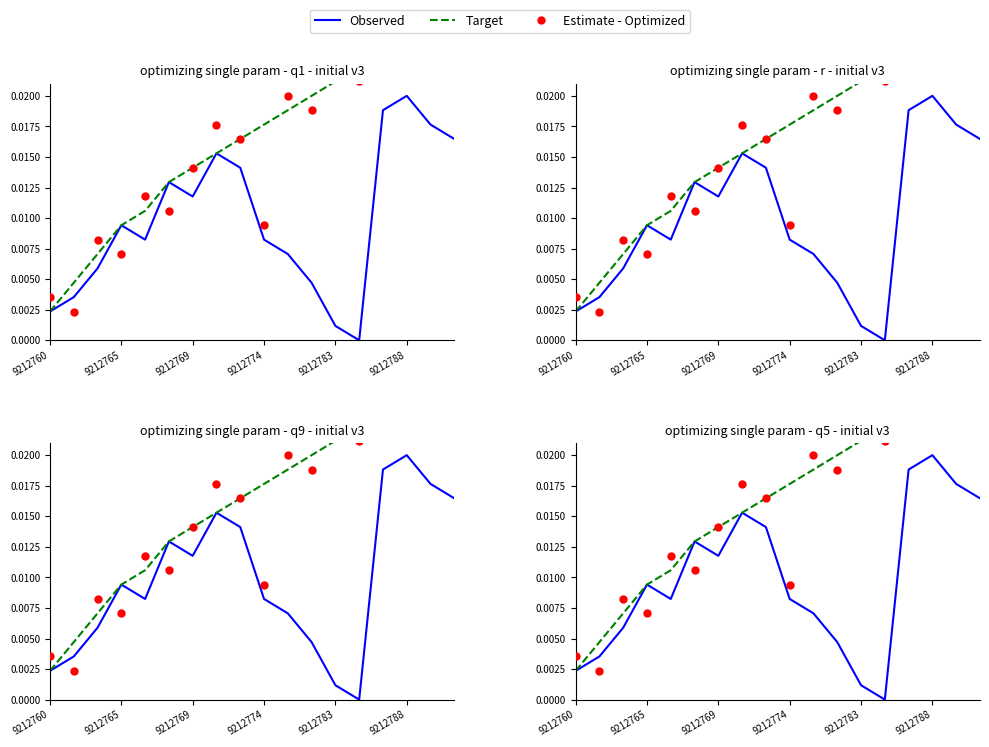

Which series contains the highest Y value?

Estimate - Optimized